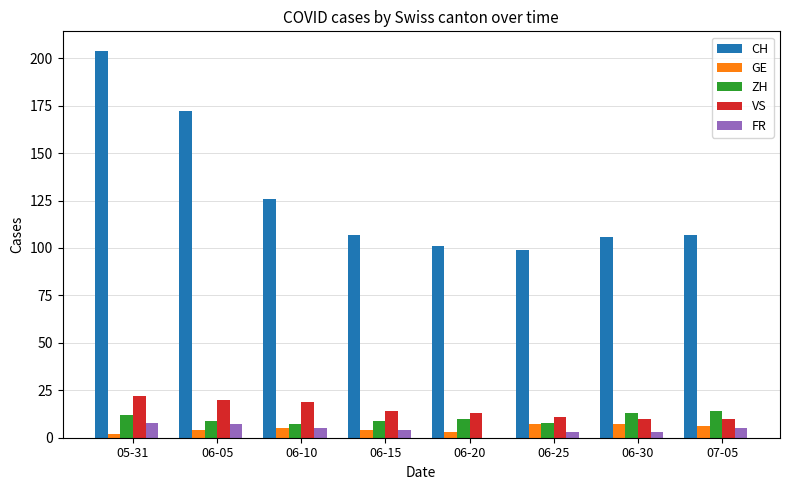

The value of CH at 06-25 is 29. True or false?

False